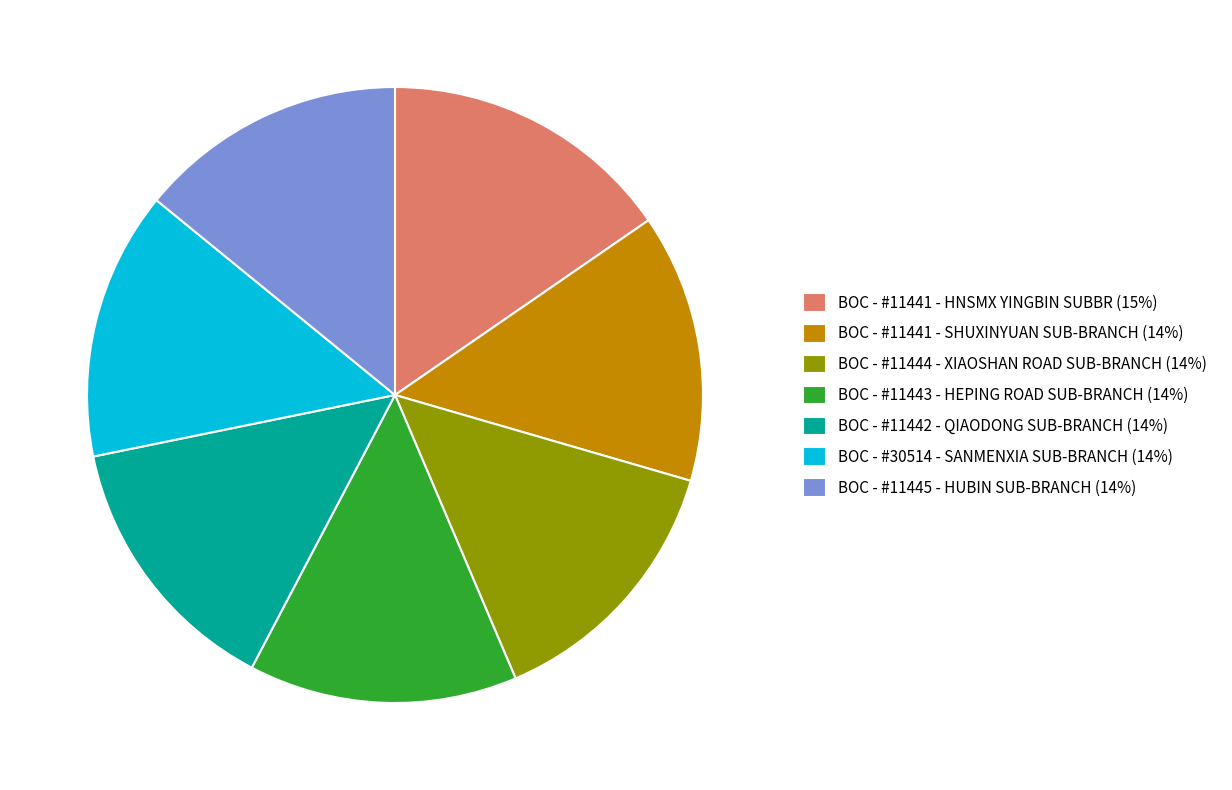

Is there a majority slice in this chart?

No